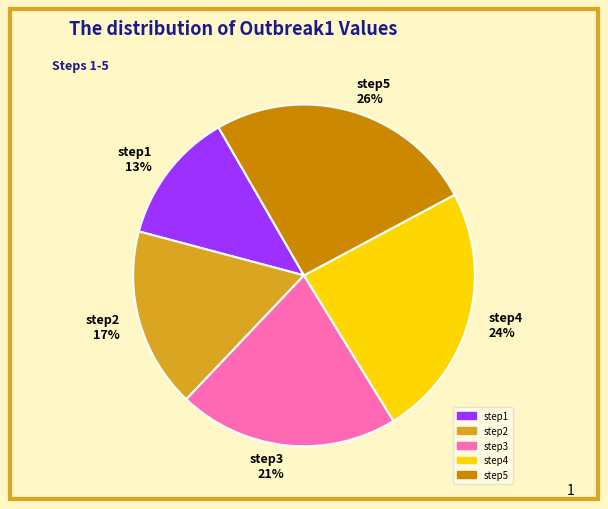

Is there a majority slice in this chart?

No